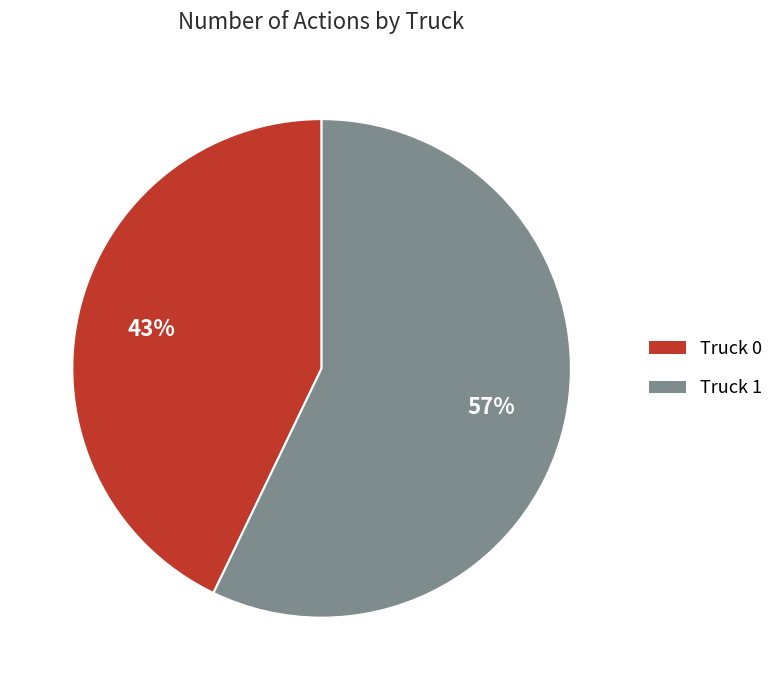

To the nearest percent, what portion does Truck 0 represent?

43%